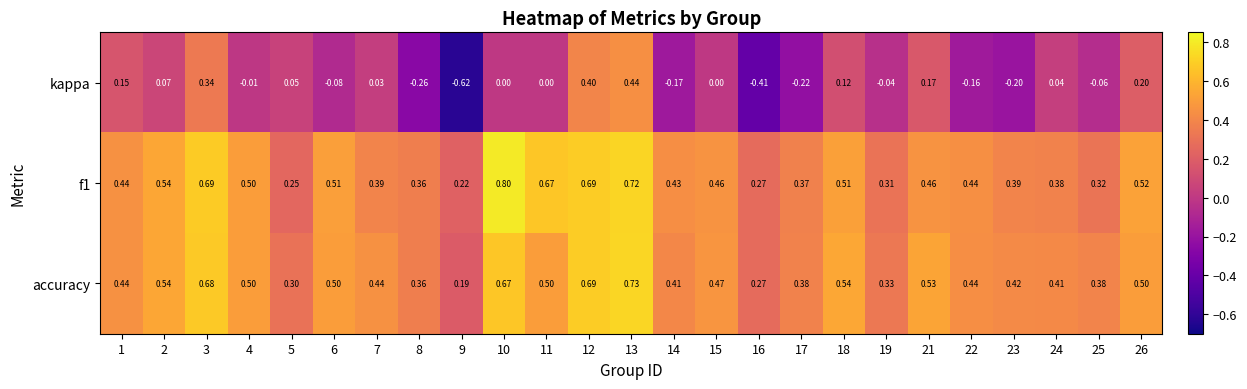

Which series has the largest range (max minus min)?

kappa